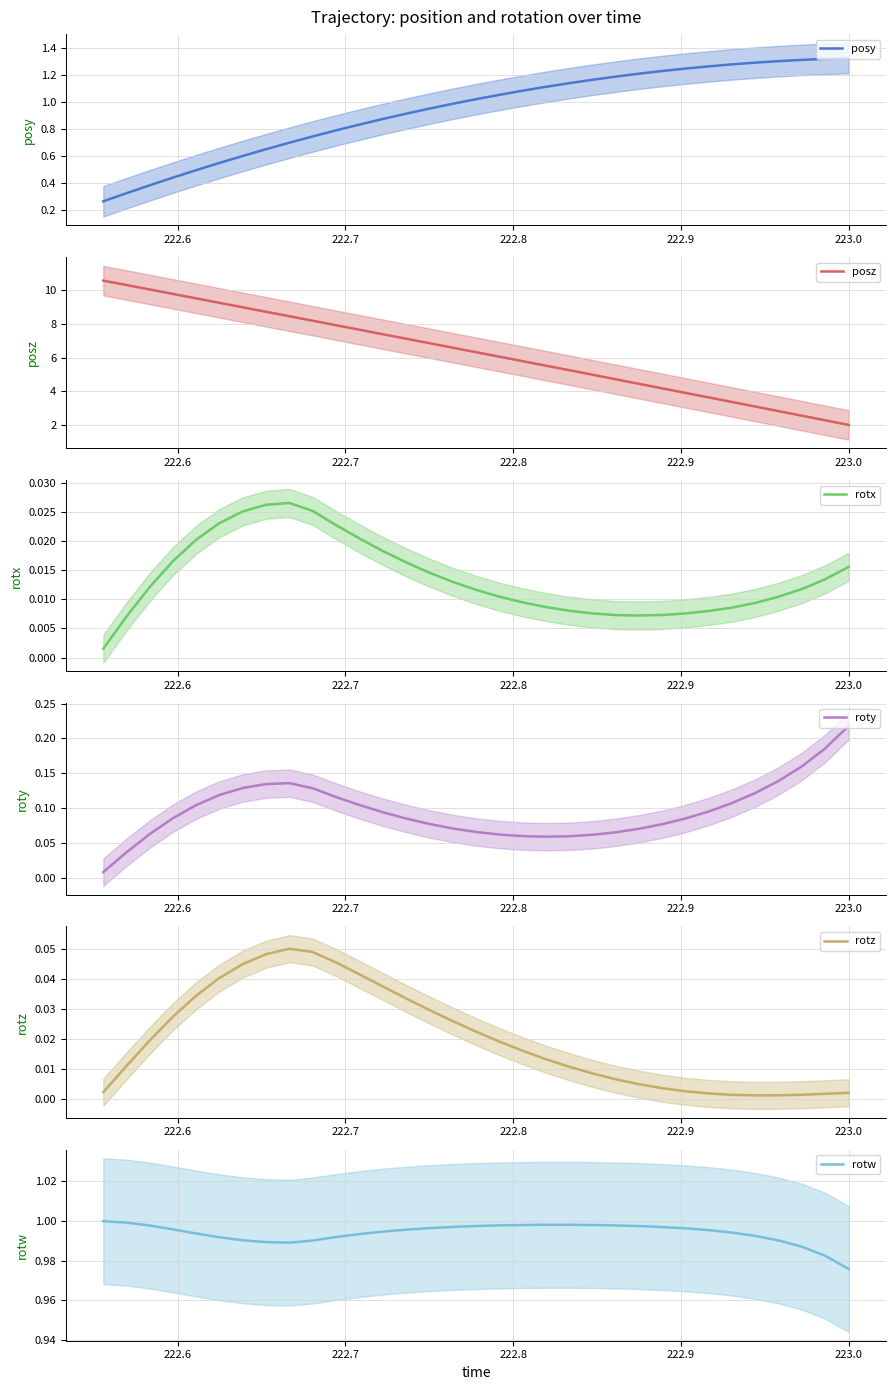

True or false: rotz and rotw cross at least once.

False